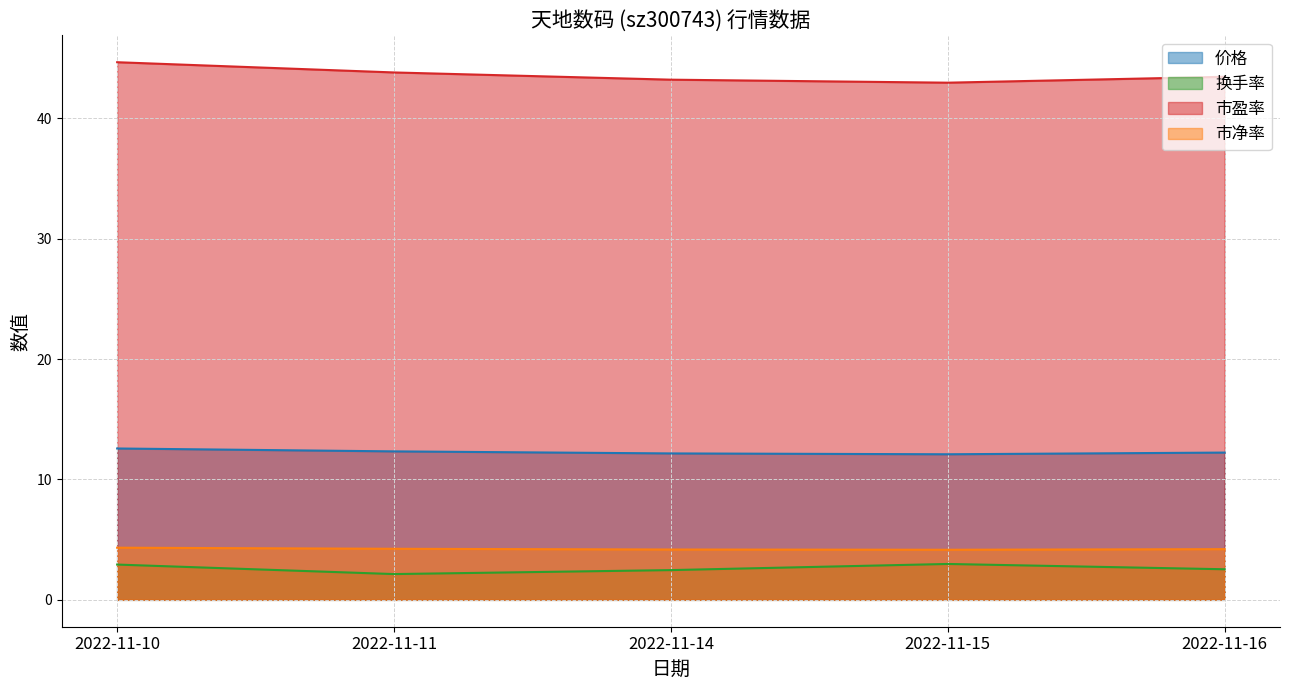

Which series has the largest range (max minus min)?

市盈率